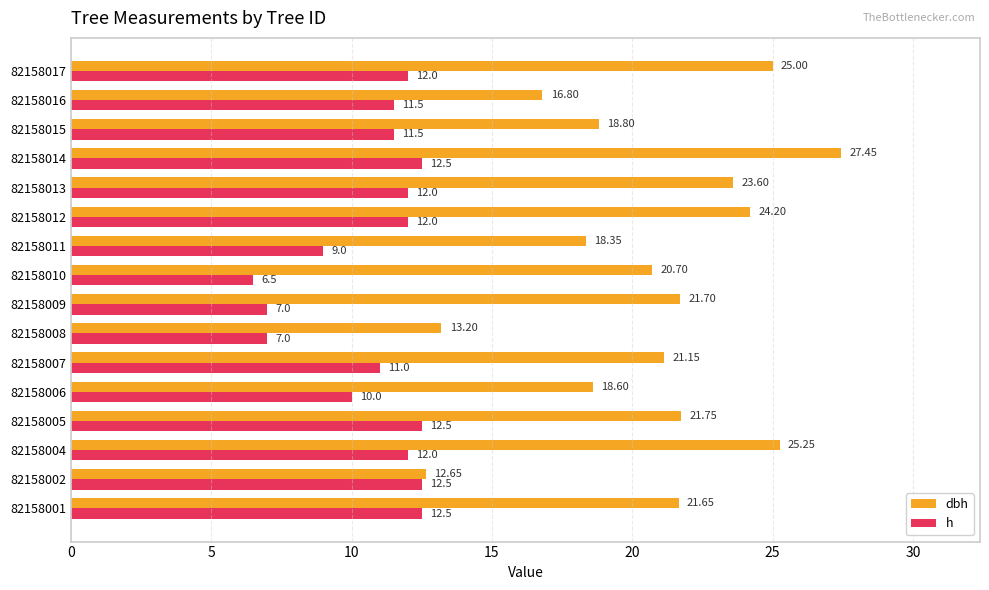

Rank the series at 82158013 from lowest to highest value.

h, dbh